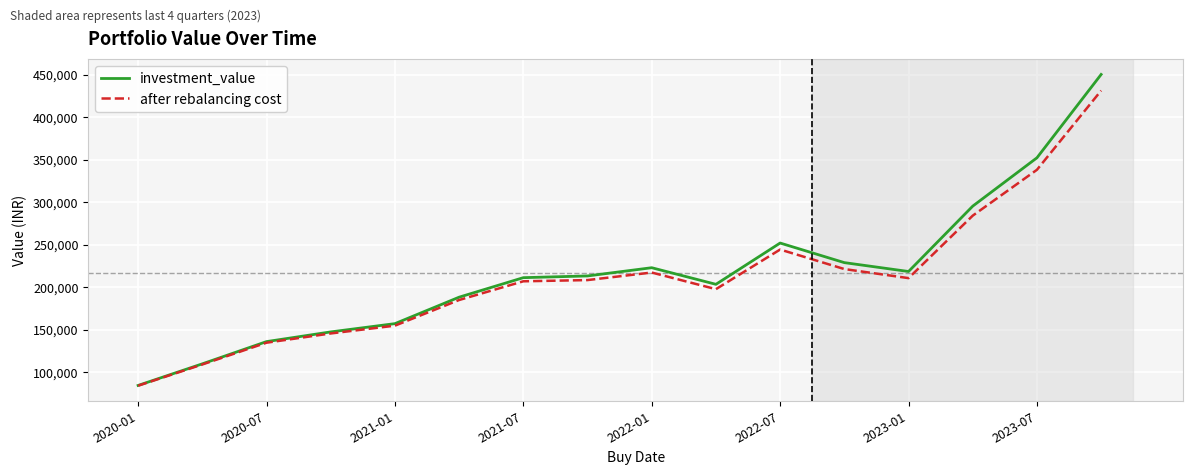

What is the minimum value for after rebalancing cost?

84208.6